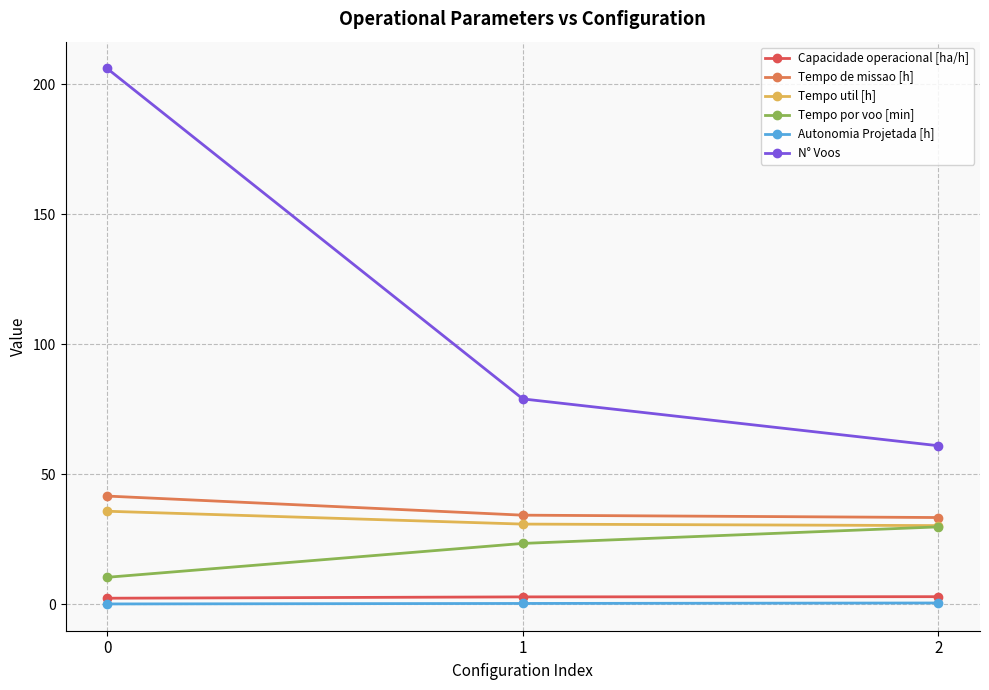

The value of Tempo de missao [h] at 1 is 13.2. True or false?

False